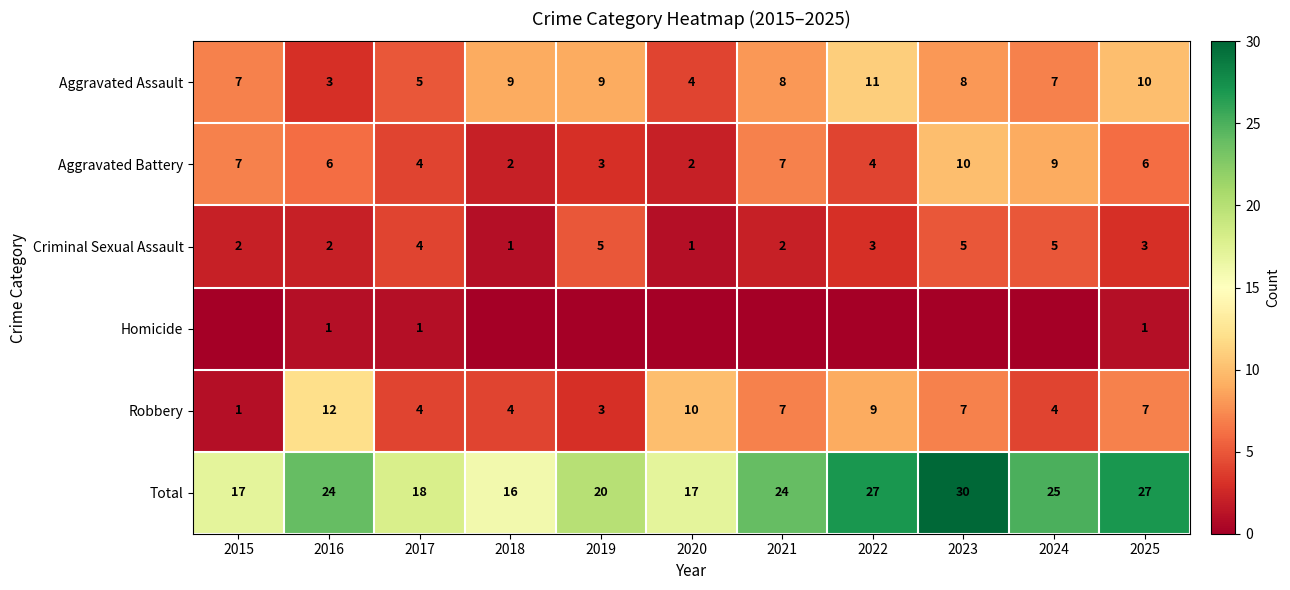

Is it true that Robbery equals 3 at 2025?

False